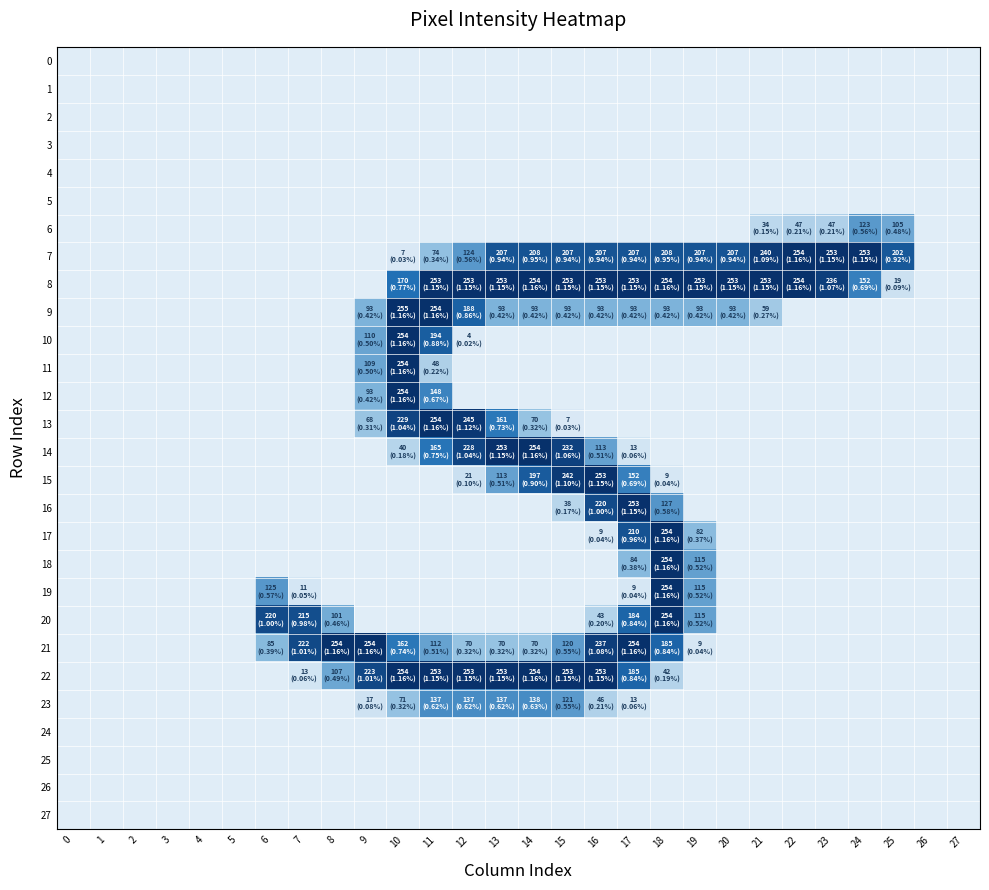

Reading left to right, extract all data points from this chart.

0: 0=0	1=0	2=0	3=0	4=0	5=0	6=0	7=0	8=0	9=0	10=0	11=0	12=0	13=0	14=0	15=0	16=0	17=0	18=0	19=0	20=0	21=0	22=0	23=0	24=0	25=0	26=0	27=0
1: 0=0	1=0	2=0	3=0	4=0	5=0	6=0	7=0	8=0	9=0	10=0	11=0	12=0	13=0	14=0	15=0	16=0	17=0	18=0	19=0	20=0	21=0	22=0	23=0	24=0	25=0	26=0	27=0
2: 0=0	1=0	2=0	3=0	4=0	5=0	6=0	7=0	8=0	9=0	10=0	11=0	12=0	13=0	14=0	15=0	16=0	17=0	18=0	19=0	20=0	21=0	22=0	23=0	24=0	25=0	26=0	27=0
3: 0=0	1=0	2=0	3=0	4=0	5=0	6=0	7=0	8=0	9=0	10=0	11=0	12=0	13=0	14=0	15=0	16=0	17=0	18=0	19=0	20=0	21=0	22=0	23=0	24=0	25=0	26=0	27=0
4: 0=0	1=0	2=0	3=0	4=0	5=0	6=0	7=0	8=0	9=0	10=0	11=0	12=0	13=0	14=0	15=0	16=0	17=0	18=0	19=0	20=0	21=0	22=0	23=0	24=0	25=0	26=0	27=0
5: 0=0	1=0	2=0	3=0	4=0	5=0	6=0	7=0	8=0	9=0	10=0	11=0	12=0	13=0	14=0	15=0	16=0	17=0	18=0	19=0	20=0	21=0	22=0	23=0	24=0	25=0	26=0	27=0
6: 0=0	1=0	2=0	3=0	4=0	5=0	6=0	7=0	8=0	9=0	10=0	11=0	12=0	13=0	14=0	15=0	16=0	17=0	18=0	19=0	20=0	21=34	22=47	23=47	24=123	25=105	26=0	27=0
7: 0=0	1=0	2=0	3=0	4=0	5=0	6=0	7=0	8=0	9=0	10=7	11=74	12=124	13=207	14=208	15=207	16=207	17=207	18=208	19=207	20=207	21=240	22=254	23=253	24=253	25=202	26=0	27=0
8: 0=0	1=0	2=0	3=0	4=0	5=0	6=0	7=0	8=0	9=0	10=170	11=253	12=253	13=253	14=254	15=253	16=253	17=253	18=254	19=253	20=253	21=253	22=254	23=236	24=152	25=19	26=0	27=0
9: 0=0	1=0	2=0	3=0	4=0	5=0	6=0	7=0	8=0	9=93	10=255	11=254	12=188	13=93	14=93	15=93	16=93	17=93	18=93	19=93	20=93	21=59	22=0	23=0	24=0	25=0	26=0	27=0
10: 0=0	1=0	2=0	3=0	4=0	5=0	6=0	7=0	8=0	9=110	10=254	11=194	12=4	13=0	14=0	15=0	16=0	17=0	18=0	19=0	20=0	21=0	22=0	23=0	24=0	25=0	26=0	27=0
11: 0=0	1=0	2=0	3=0	4=0	5=0	6=0	7=0	8=0	9=109	10=254	11=48	12=0	13=0	14=0	15=0	16=0	17=0	18=0	19=0	20=0	21=0	22=0	23=0	24=0	25=0	26=0	27=0
12: 0=0	1=0	2=0	3=0	4=0	5=0	6=0	7=0	8=0	9=93	10=254	11=148	12=0	13=0	14=0	15=0	16=0	17=0	18=0	19=0	20=0	21=0	22=0	23=0	24=0	25=0	26=0	27=0
13: 0=0	1=0	2=0	3=0	4=0	5=0	6=0	7=0	8=0	9=68	10=229	11=254	12=245	13=161	14=70	15=7	16=0	17=0	18=0	19=0	20=0	21=0	22=0	23=0	24=0	25=0	26=0	27=0
14: 0=0	1=0	2=0	3=0	4=0	5=0	6=0	7=0	8=0	9=0	10=40	11=165	12=228	13=253	14=254	15=232	16=113	17=13	18=0	19=0	20=0	21=0	22=0	23=0	24=0	25=0	26=0	27=0
15: 0=0	1=0	2=0	3=0	4=0	5=0	6=0	7=0	8=0	9=0	10=0	11=0	12=21	13=113	14=197	15=242	16=253	17=152	18=9	19=0	20=0	21=0	22=0	23=0	24=0	25=0	26=0	27=0
16: 0=0	1=0	2=0	3=0	4=0	5=0	6=0	7=0	8=0	9=0	10=0	11=0	12=0	13=0	14=0	15=38	16=220	17=253	18=127	19=0	20=0	21=0	22=0	23=0	24=0	25=0	26=0	27=0
17: 0=0	1=0	2=0	3=0	4=0	5=0	6=0	7=0	8=0	9=0	10=0	11=0	12=0	13=0	14=0	15=0	16=9	17=210	18=254	19=82	20=0	21=0	22=0	23=0	24=0	25=0	26=0	27=0
18: 0=0	1=0	2=0	3=0	4=0	5=0	6=0	7=0	8=0	9=0	10=0	11=0	12=0	13=0	14=0	15=0	16=0	17=84	18=254	19=115	20=0	21=0	22=0	23=0	24=0	25=0	26=0	27=0
19: 0=0	1=0	2=0	3=0	4=0	5=0	6=125	7=11	8=0	9=0	10=0	11=0	12=0	13=0	14=0	15=0	16=0	17=9	18=254	19=115	20=0	21=0	22=0	23=0	24=0	25=0	26=0	27=0
20: 0=0	1=0	2=0	3=0	4=0	5=0	6=220	7=215	8=101	9=0	10=0	11=0	12=0	13=0	14=0	15=0	16=43	17=184	18=254	19=115	20=0	21=0	22=0	23=0	24=0	25=0	26=0	27=0
21: 0=0	1=0	2=0	3=0	4=0	5=0	6=85	7=222	8=254	9=254	10=162	11=112	12=70	13=70	14=70	15=120	16=237	17=254	18=185	19=9	20=0	21=0	22=0	23=0	24=0	25=0	26=0	27=0
22: 0=0	1=0	2=0	3=0	4=0	5=0	6=0	7=13	8=107	9=223	10=254	11=253	12=253	13=253	14=254	15=253	16=253	17=185	18=42	19=0	20=0	21=0	22=0	23=0	24=0	25=0	26=0	27=0
23: 0=0	1=0	2=0	3=0	4=0	5=0	6=0	7=0	8=0	9=17	10=71	11=137	12=137	13=137	14=138	15=121	16=46	17=13	18=0	19=0	20=0	21=0	22=0	23=0	24=0	25=0	26=0	27=0
24: 0=0	1=0	2=0	3=0	4=0	5=0	6=0	7=0	8=0	9=0	10=0	11=0	12=0	13=0	14=0	15=0	16=0	17=0	18=0	19=0	20=0	21=0	22=0	23=0	24=0	25=0	26=0	27=0
25: 0=0	1=0	2=0	3=0	4=0	5=0	6=0	7=0	8=0	9=0	10=0	11=0	12=0	13=0	14=0	15=0	16=0	17=0	18=0	19=0	20=0	21=0	22=0	23=0	24=0	25=0	26=0	27=0
26: 0=0	1=0	2=0	3=0	4=0	5=0	6=0	7=0	8=0	9=0	10=0	11=0	12=0	13=0	14=0	15=0	16=0	17=0	18=0	19=0	20=0	21=0	22=0	23=0	24=0	25=0	26=0	27=0
27: 0=0	1=0	2=0	3=0	4=0	5=0	6=0	7=0	8=0	9=0	10=0	11=0	12=0	13=0	14=0	15=0	16=0	17=0	18=0	19=0	20=0	21=0	22=0	23=0	24=0	25=0	26=0	27=0